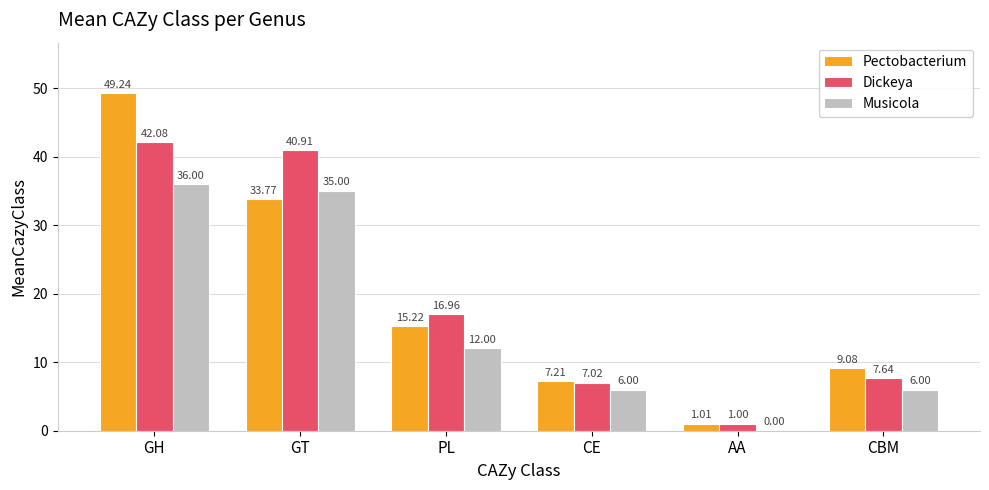

What are all the series names shown in the legend?

Pectobacterium, Dickeya, Musicola